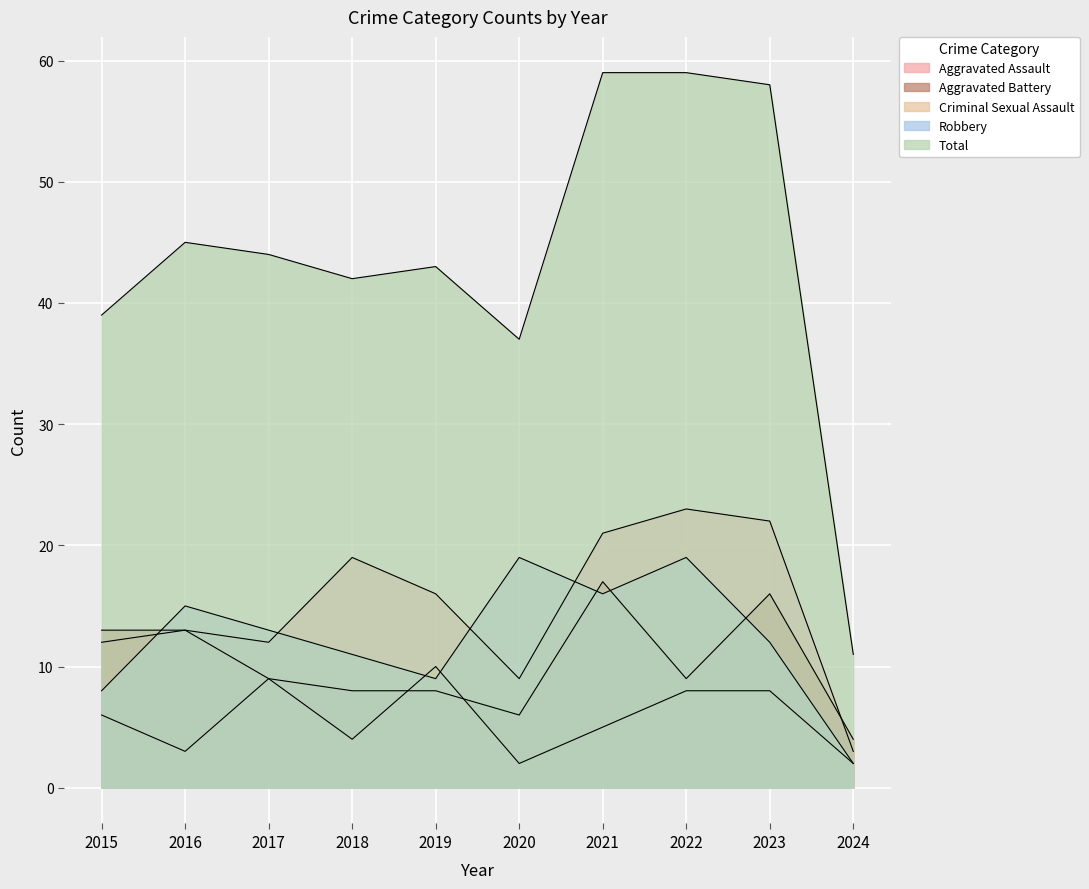

What is the highest value of the Aggravated Battery series?

17